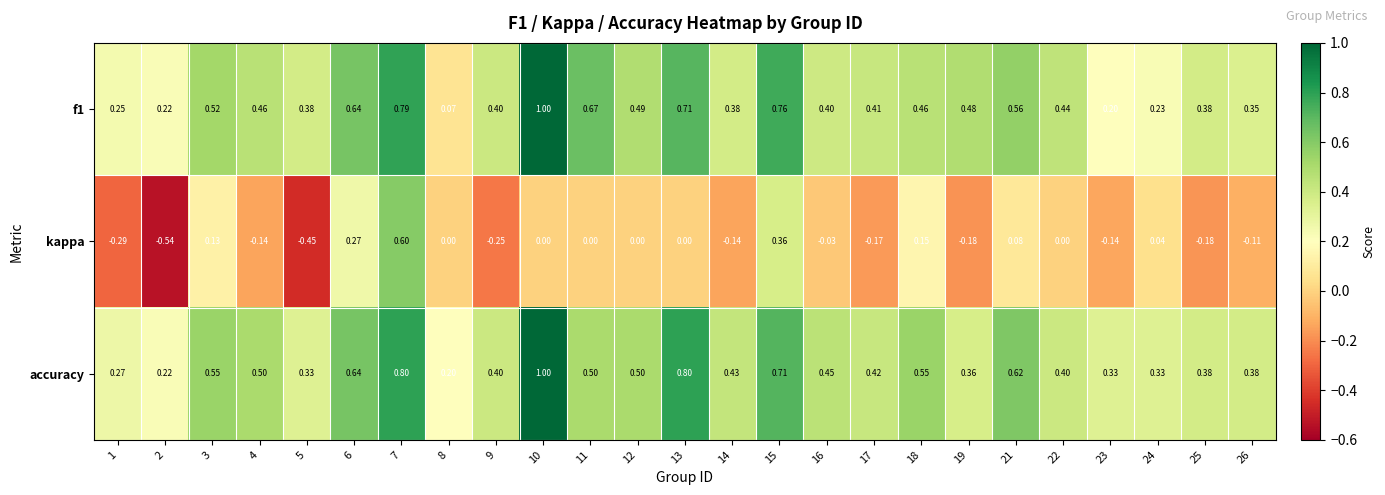

Which series changed the most between 8 and 24?

f1